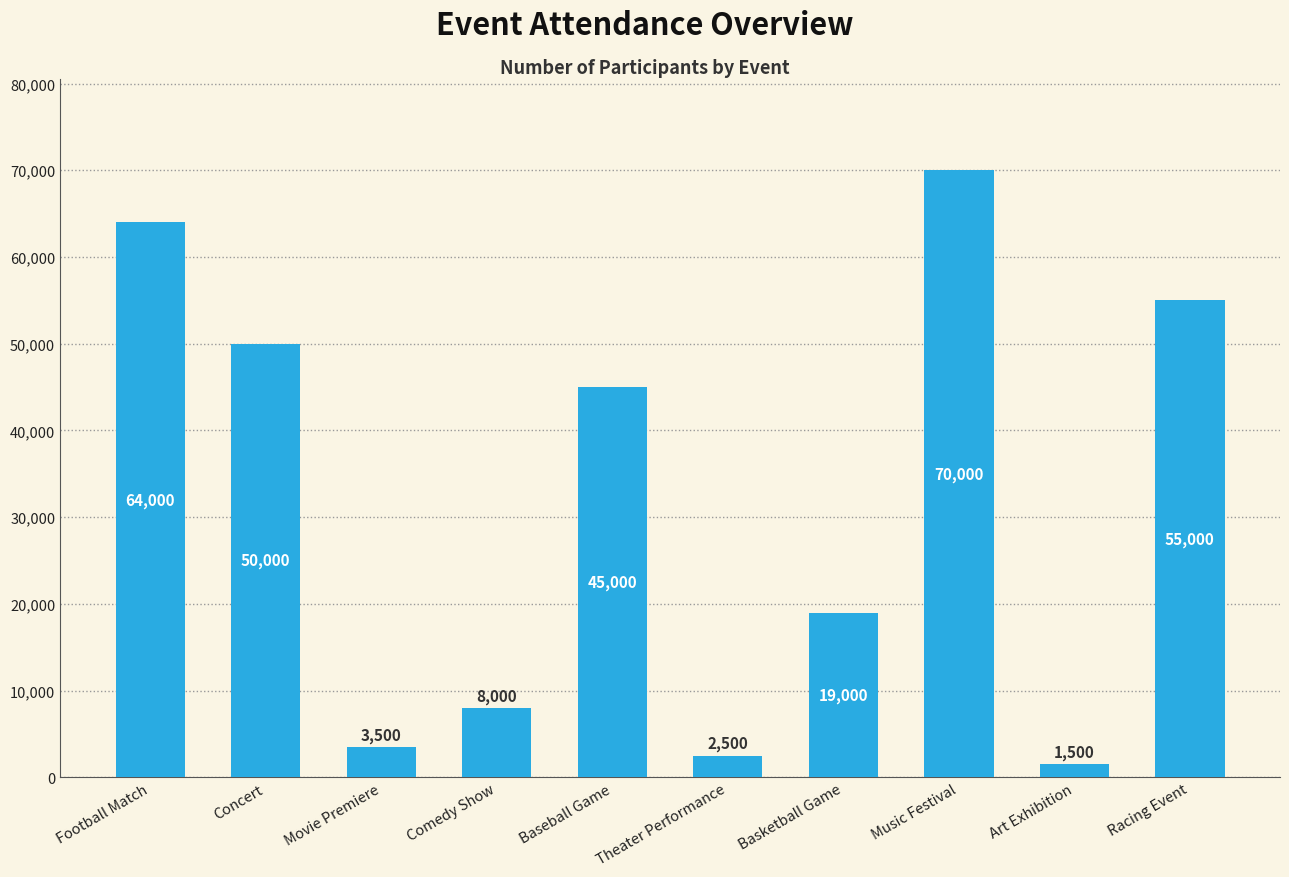

What is the average value?

31850